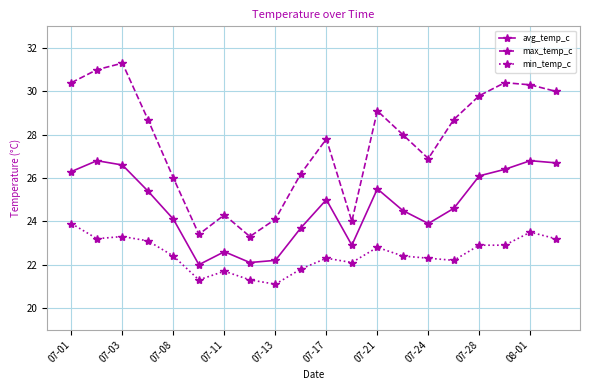

How many categories are shown in the chart?

20